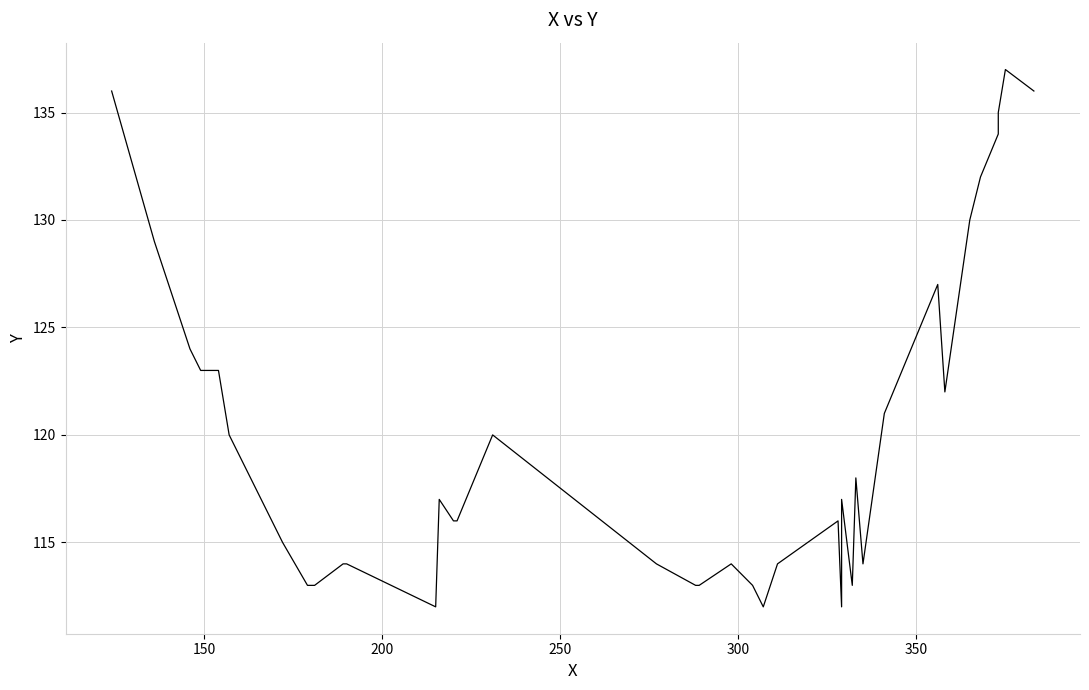

How many data points does each series have?

40